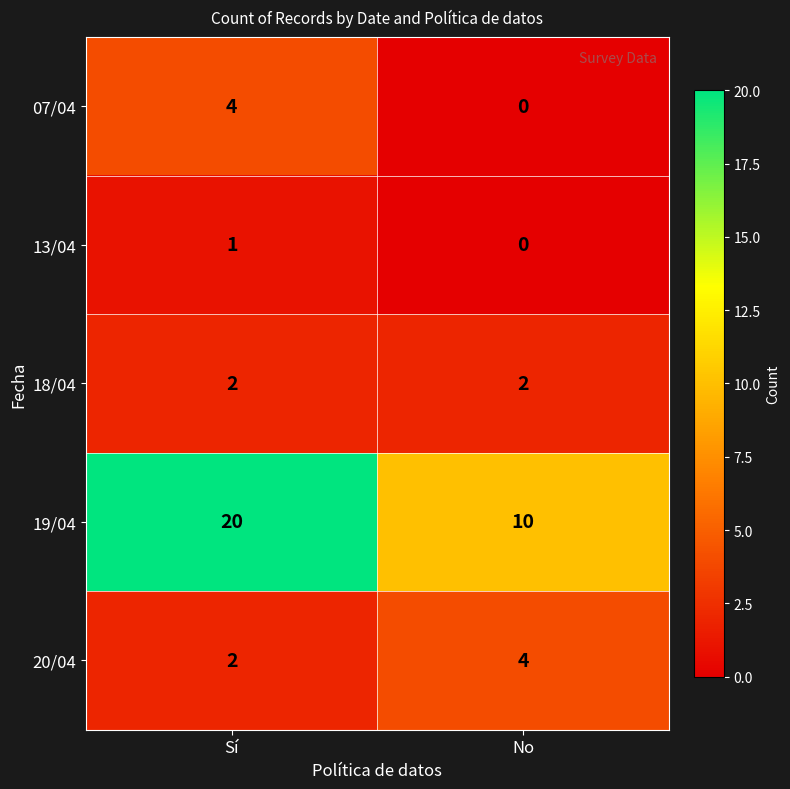

List the labels in order of 07/04 value, largest first.

Sí, No